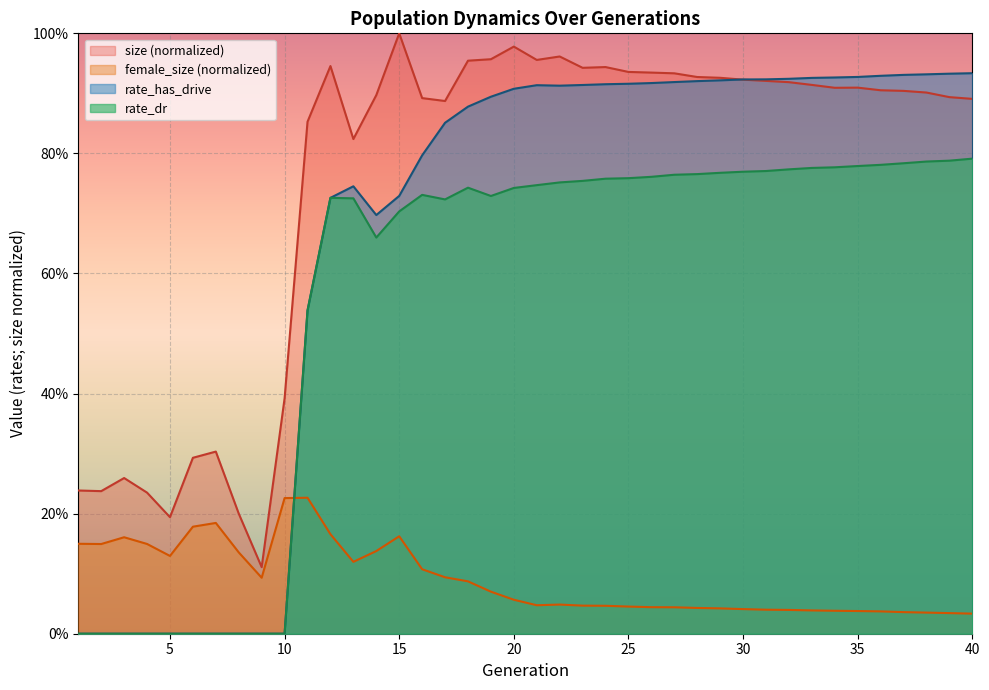

At which category is the sum across all series the highest?

20